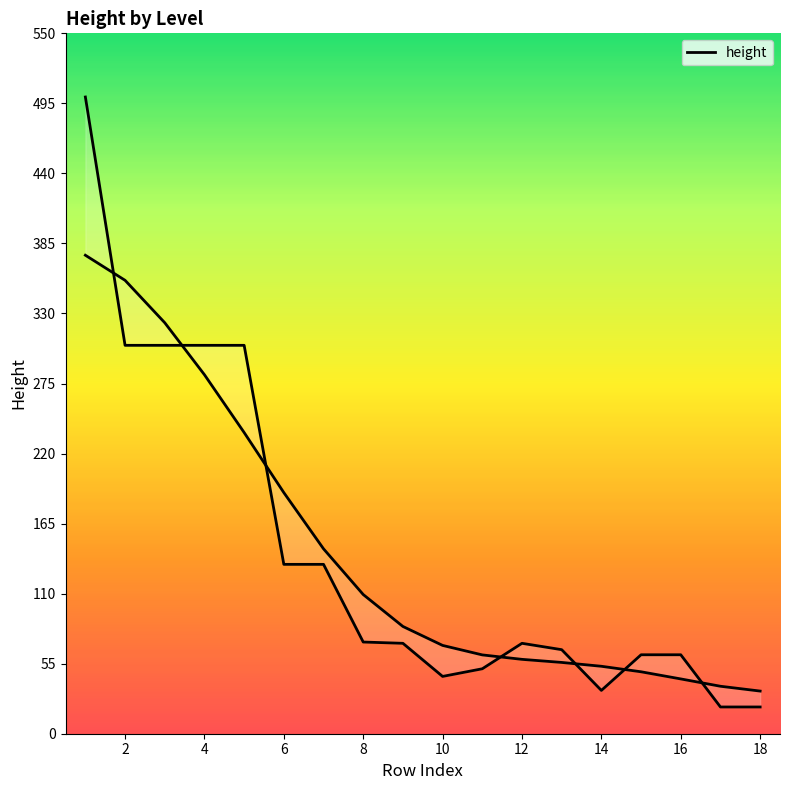

Is this an area chart (filled region under the line)?

No